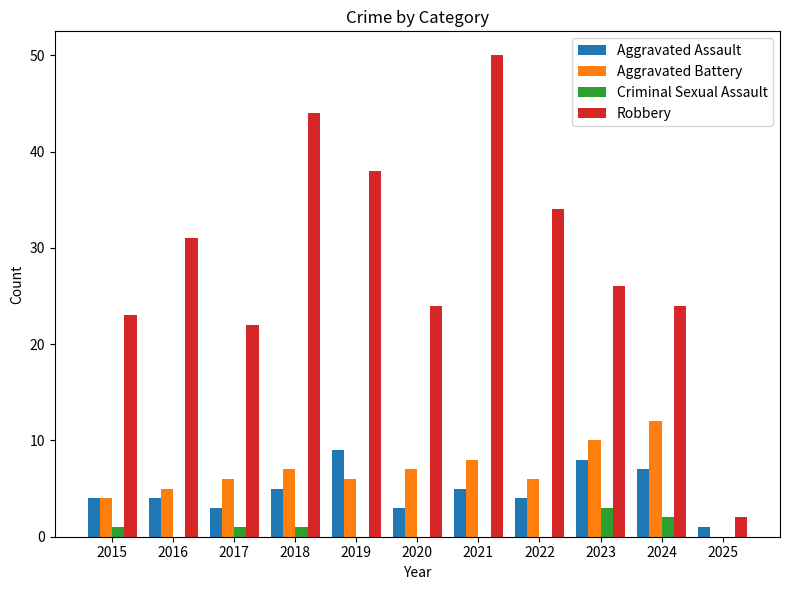

Between 2017 and 2022, which series saw the biggest shift?

Robbery